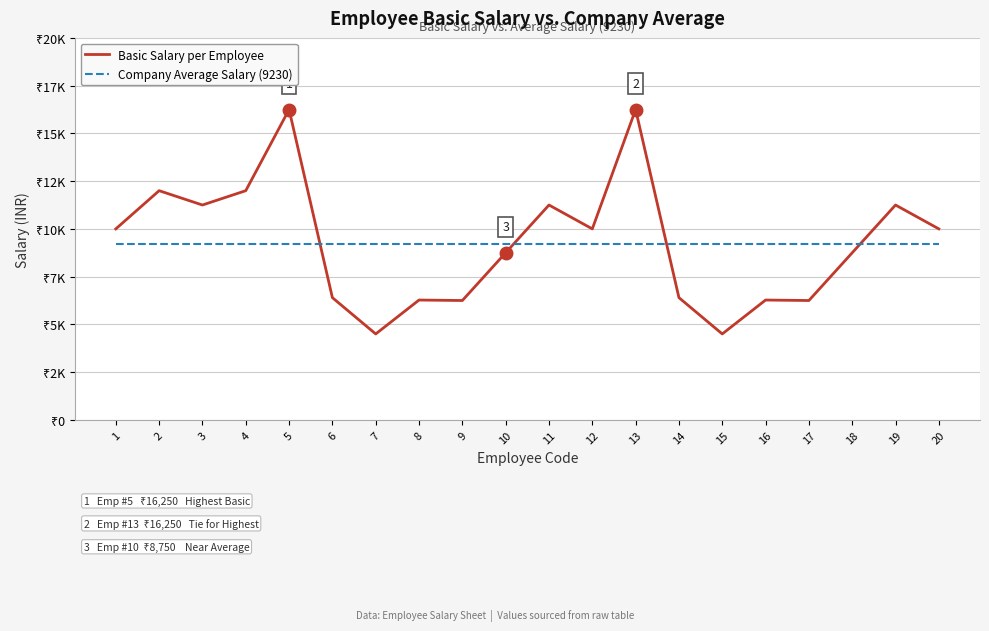

Is this an area chart (filled region under the line)?

No